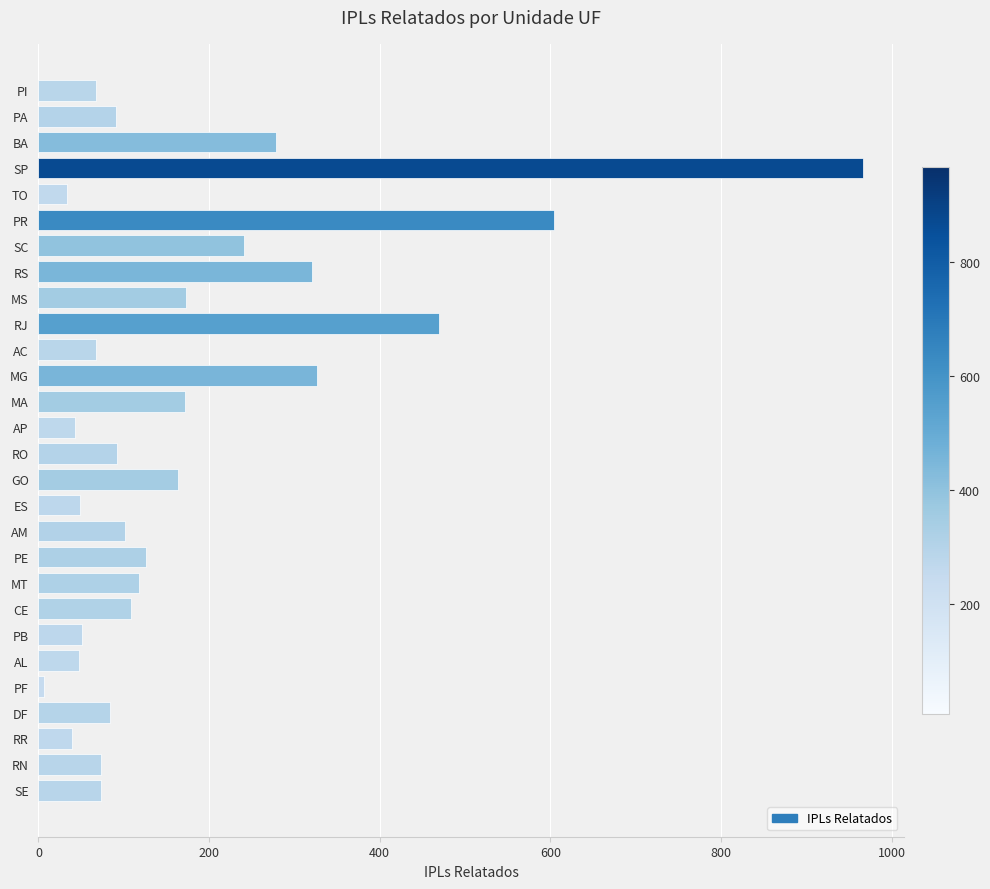

Which category has the lowest value across all series?

PF